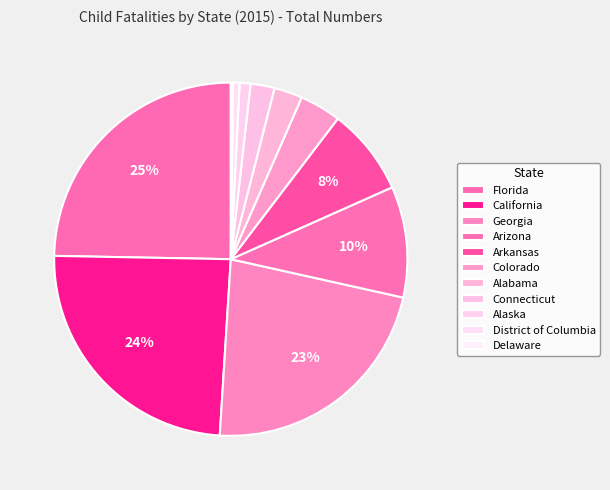

The Georgia slice represents 23% of the pie. True or false?

True